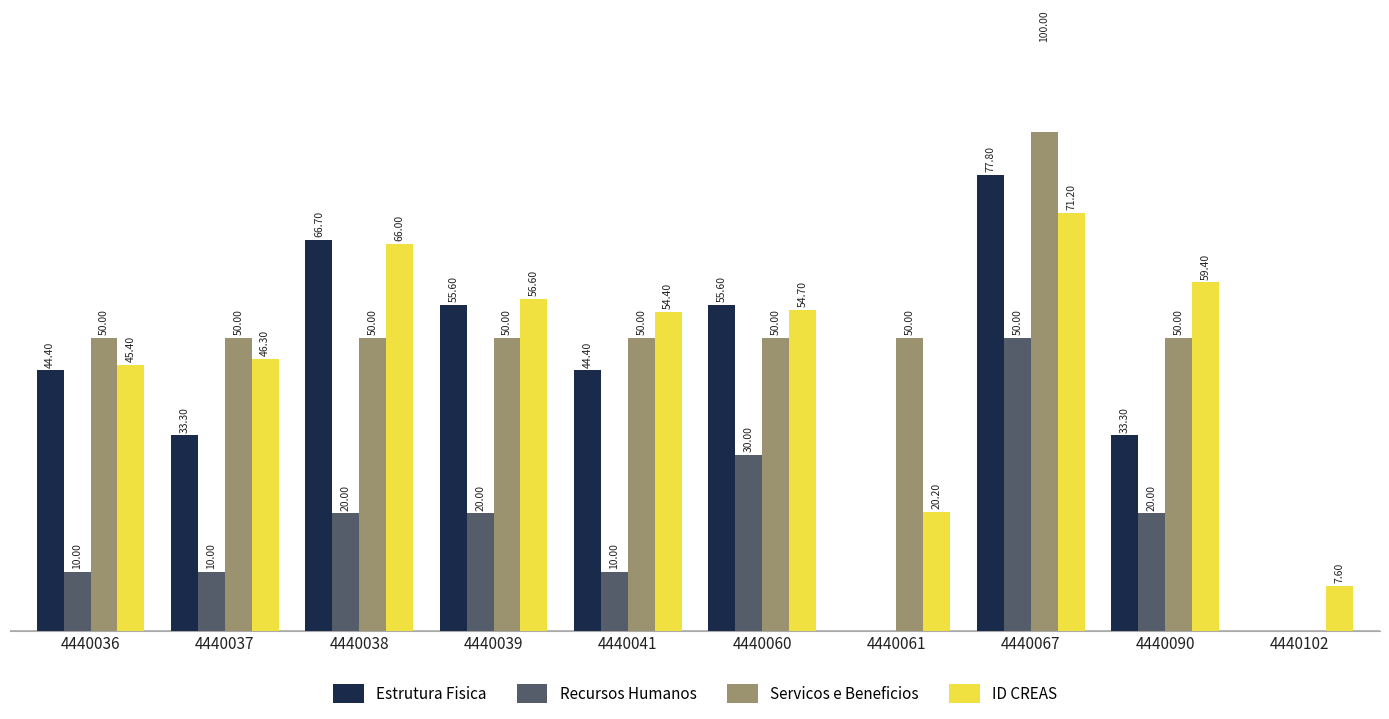

Which series has the largest range (max minus min)?

Servicos e Beneficios